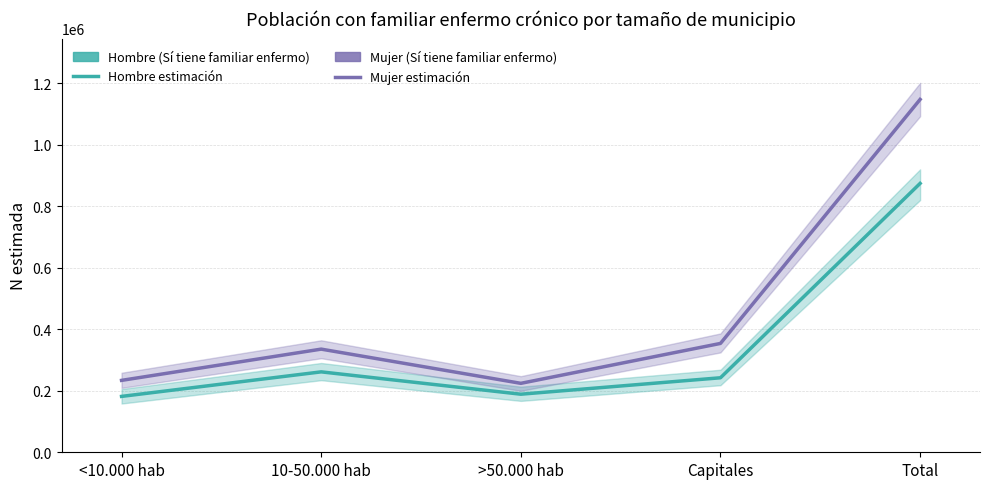

What is the label of the 2nd point from the right?

Capitales